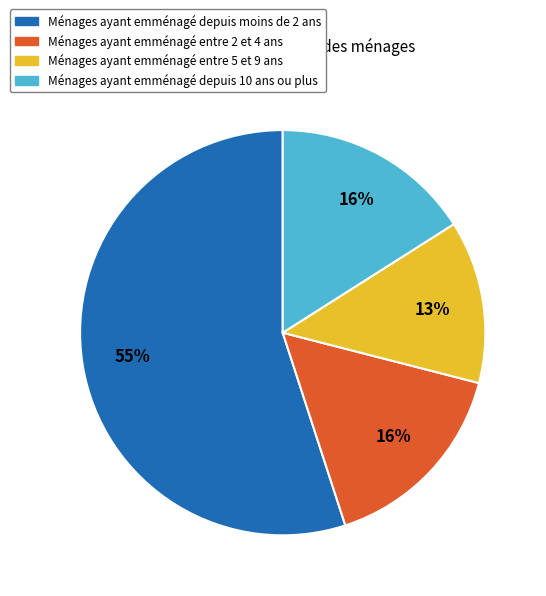

To the nearest percent, what is the average slice percentage?

25%